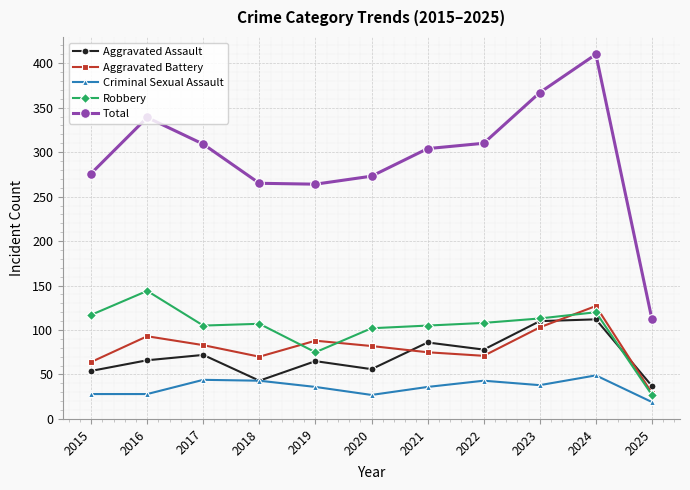

What is the difference between the highest and lowest values at 2018?

222